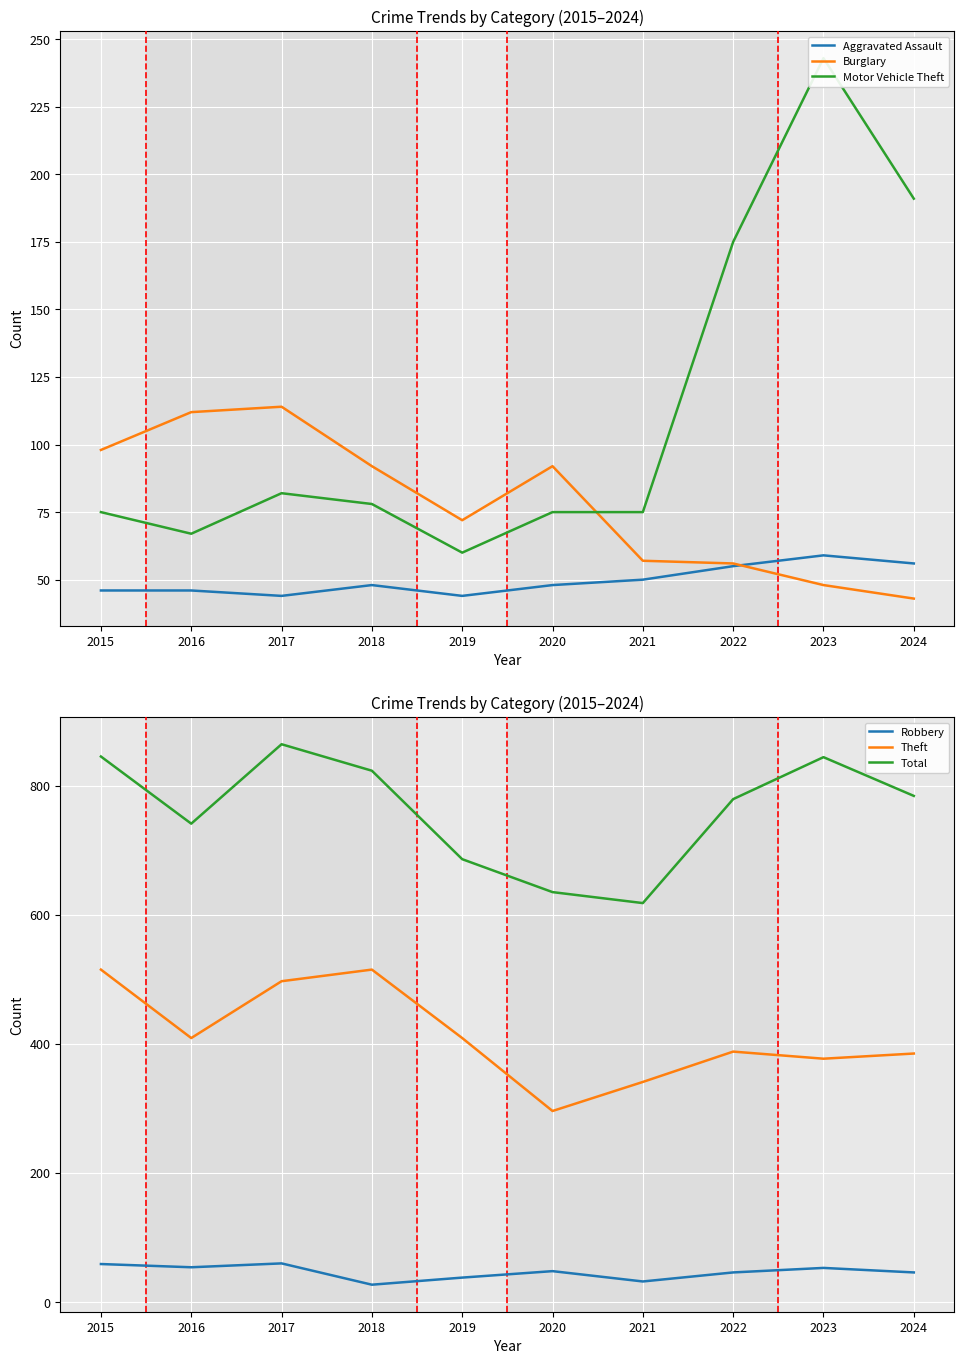

What is the average value of the Total series?

762